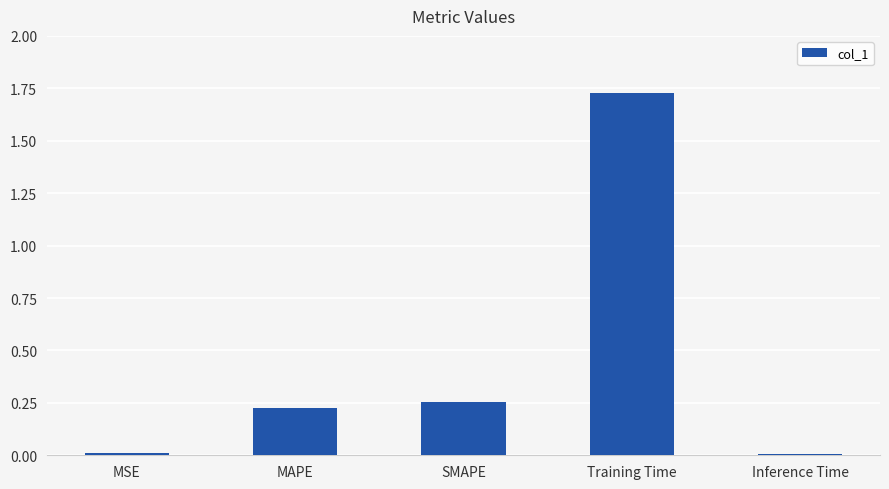

What is the label of the 4th bar from the right?

MAPE